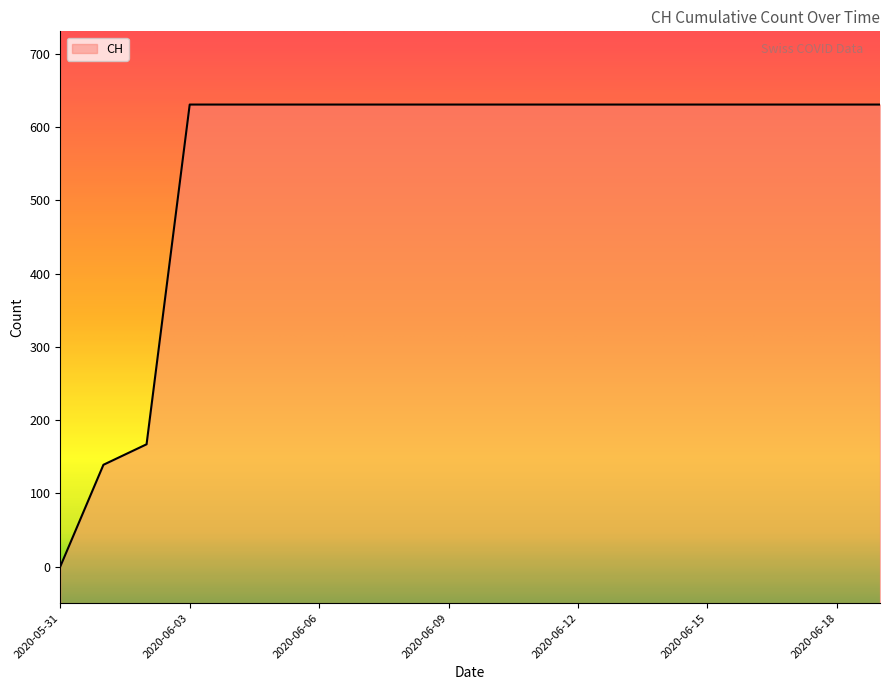

What is the average value?

552